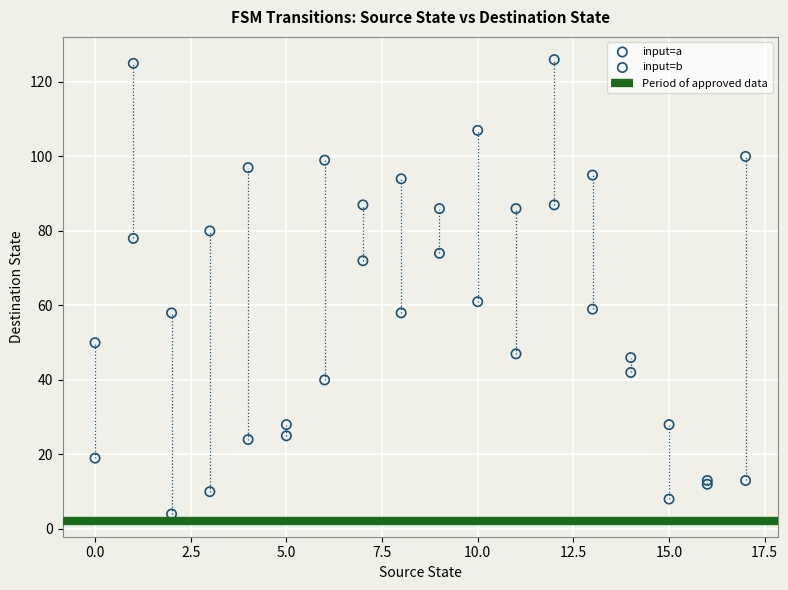

Across all series, what Y value is closest to 65?

61